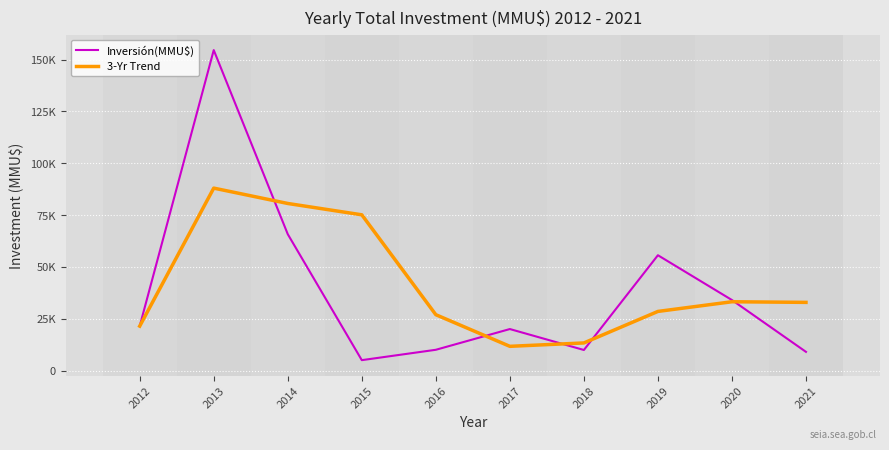

Does the chart have visible grid lines?

Yes